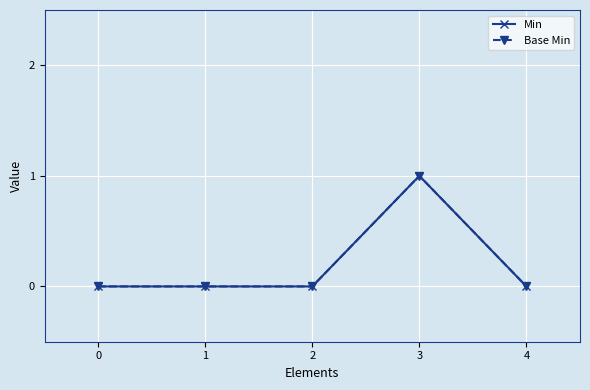

The Base Min series shows 0 at 4. True or false?

True